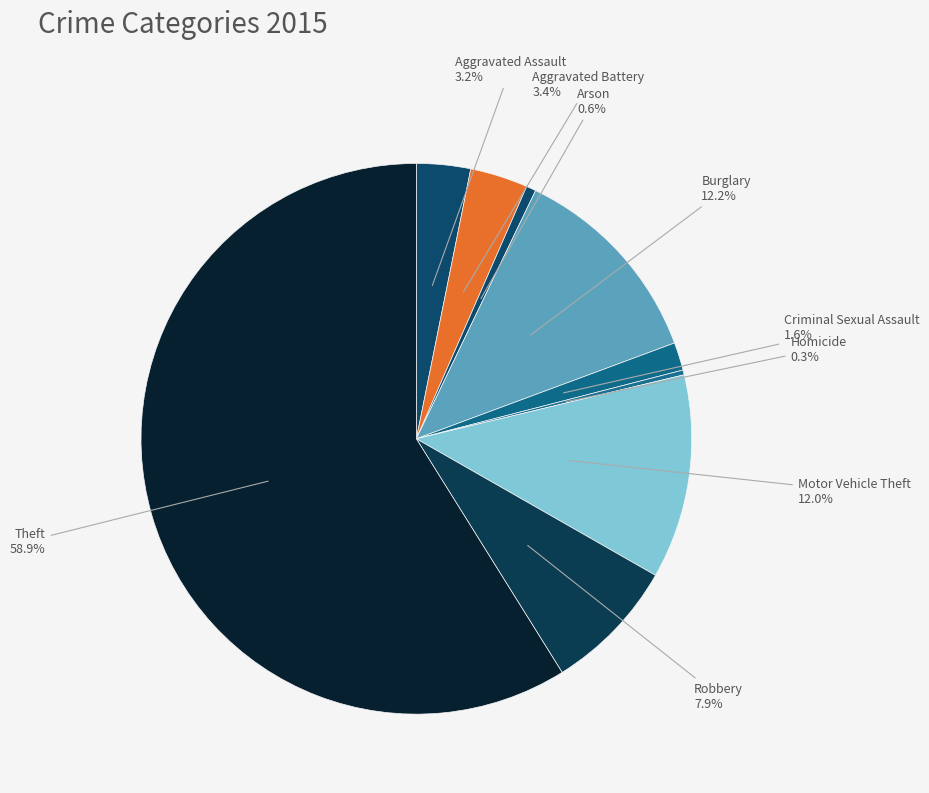

How many slices are in this pie chart?

9